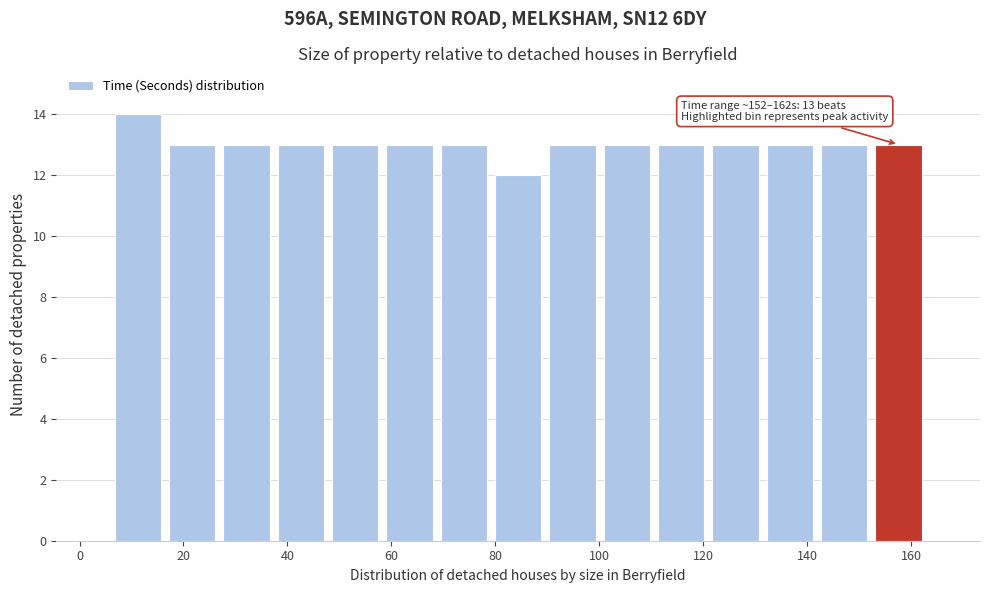

Over which range of the x-axis is the bar tallest?

6 to 16